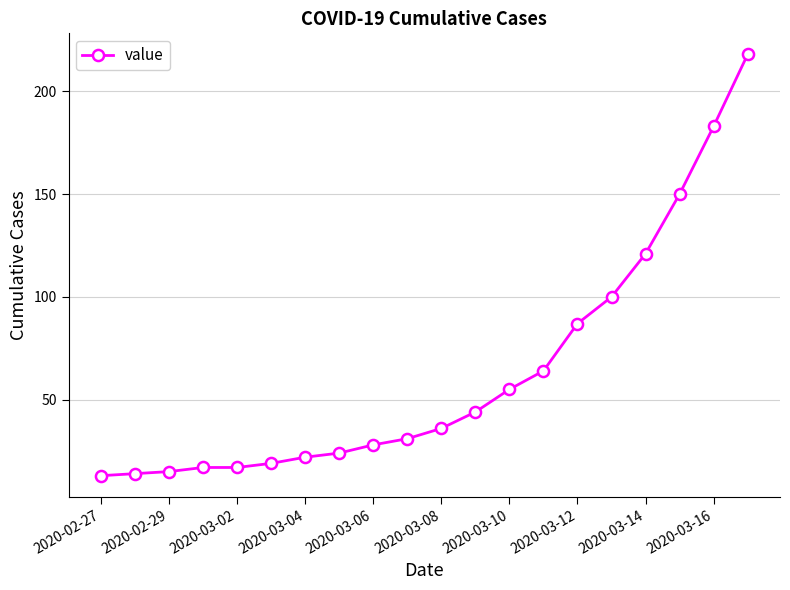

What is the sum of all values?

1258